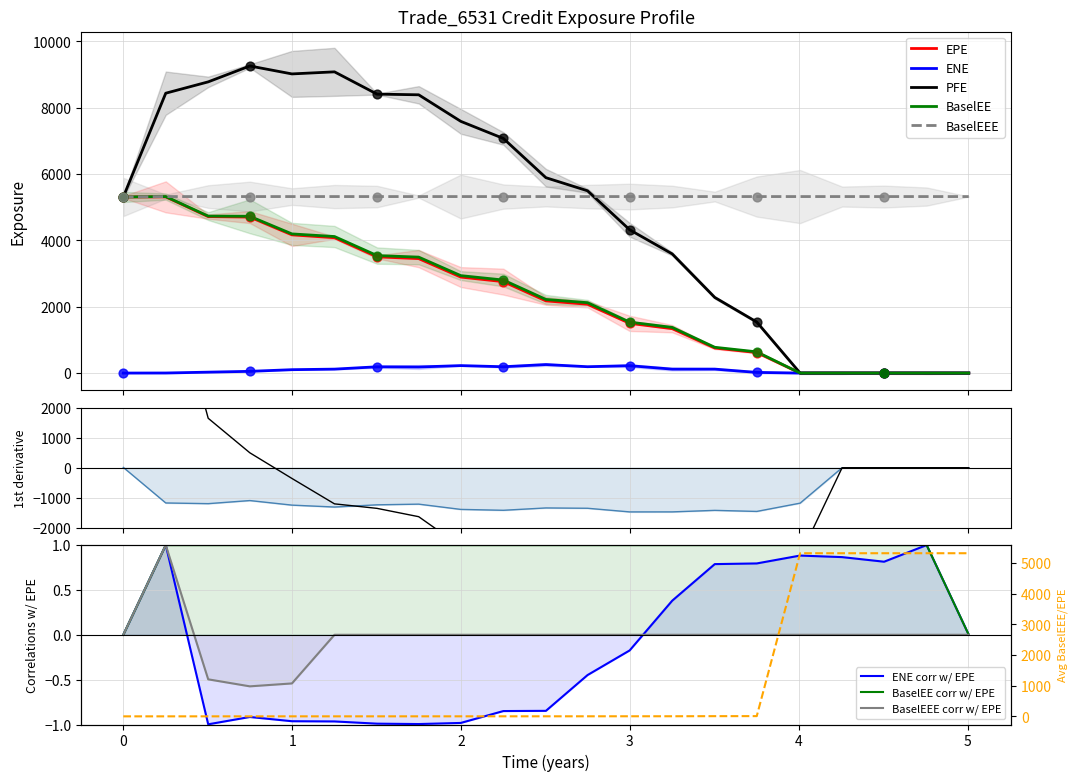

Which series reaches the maximum Y coordinate?

PFE